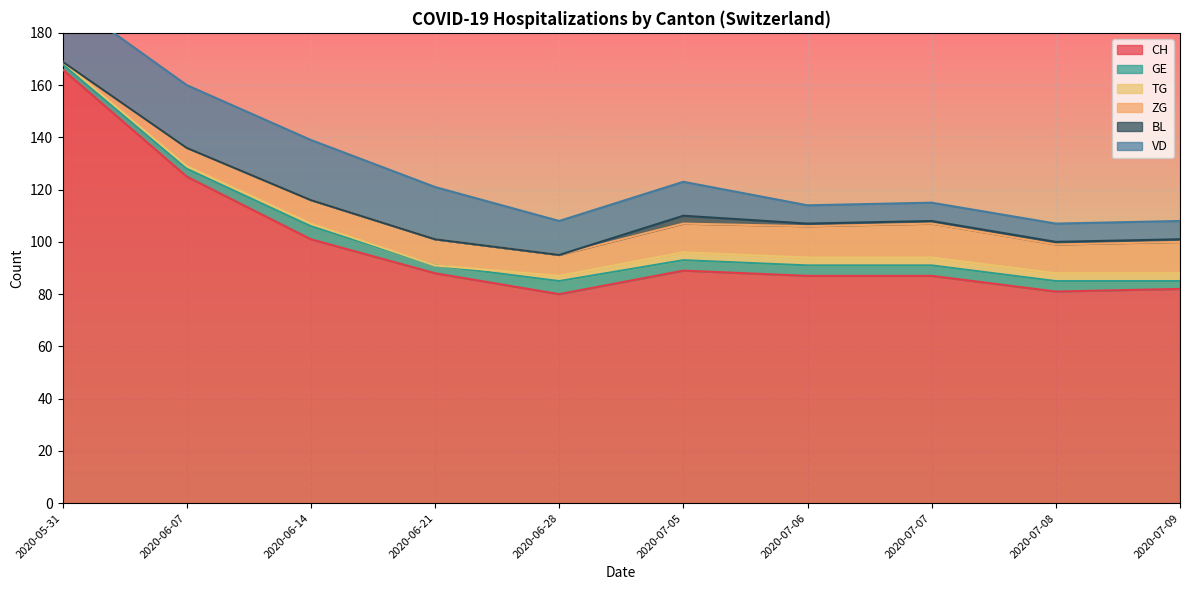

The value of VD at 2020-05-31 is 8. True or false?

False